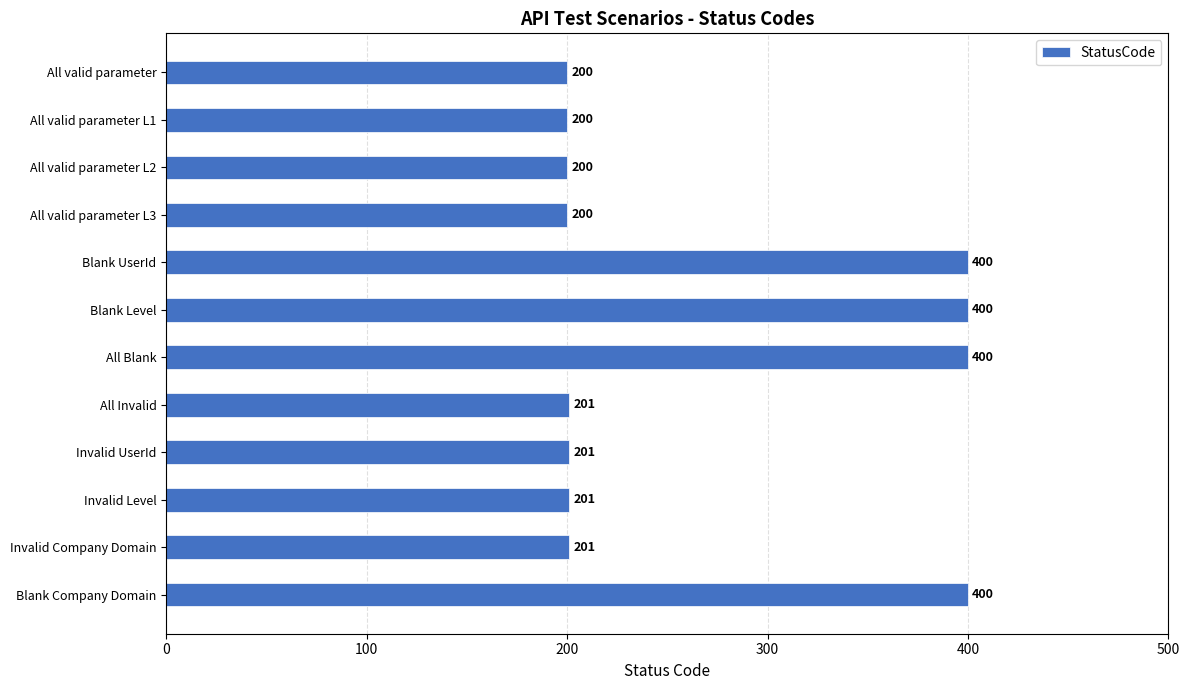

The chart shows a value of 201 at Invalid Company Domain. True or false?

True